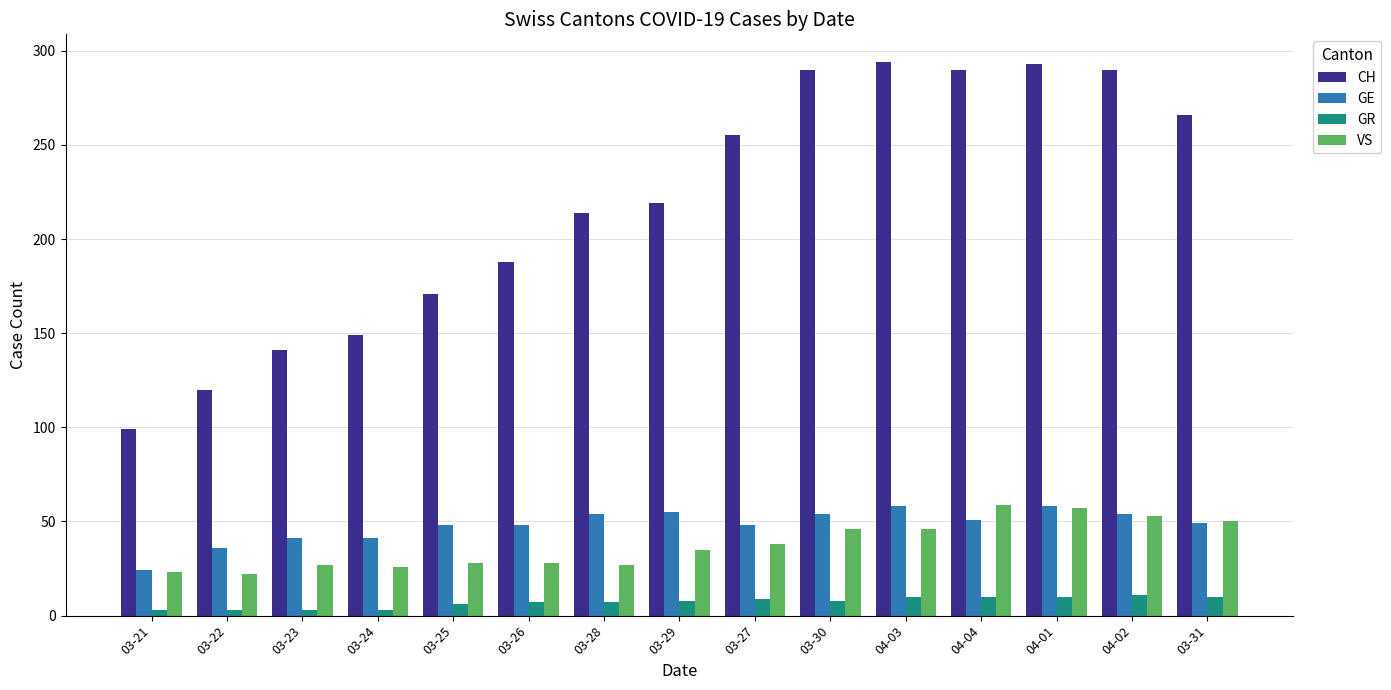

Read the GE value at 03-23, to the nearest 5.

40